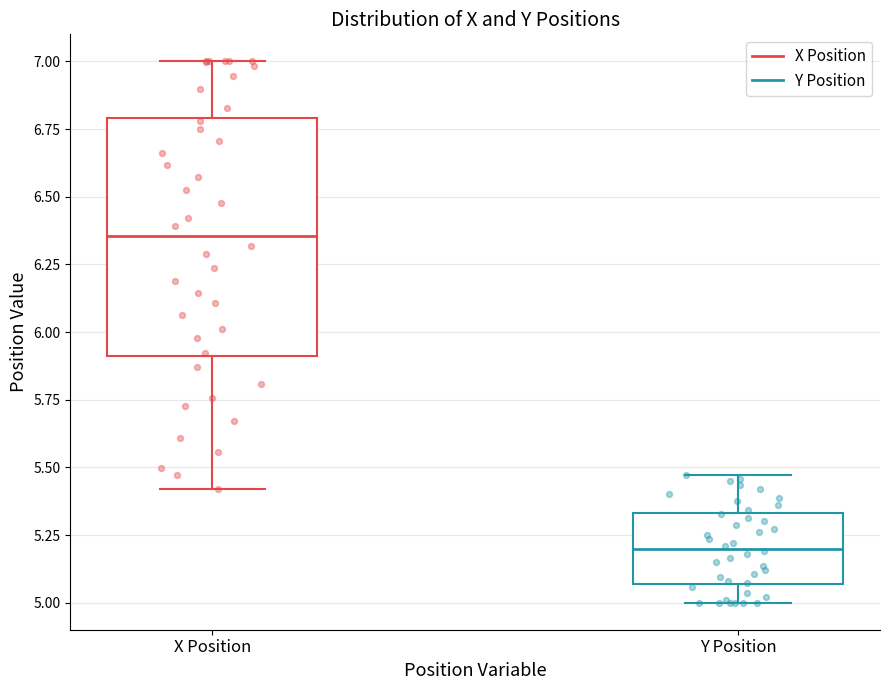

Where is the upper edge of the box for Y Position on the y-axis? The values are not printed on the chart, so give them approximately, as read against the axis.

5.35